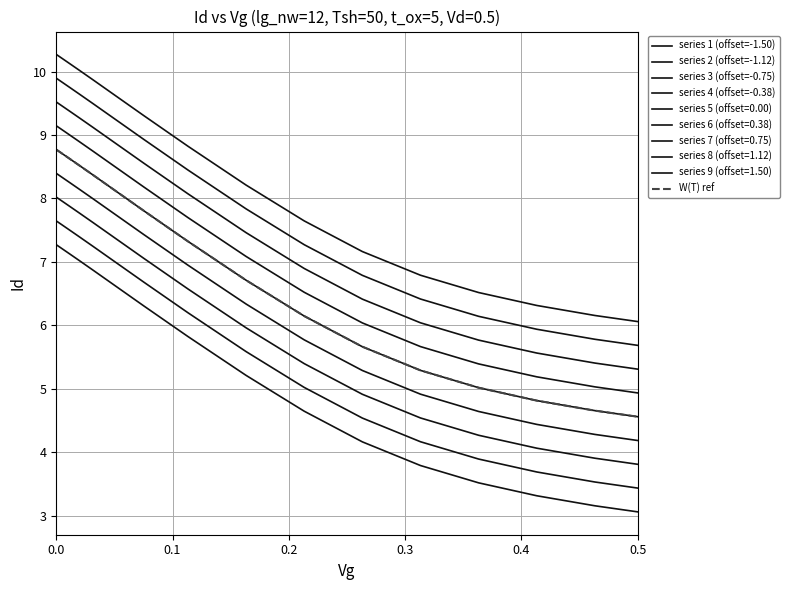

Does the chart display data point markers on the line(s)?

No